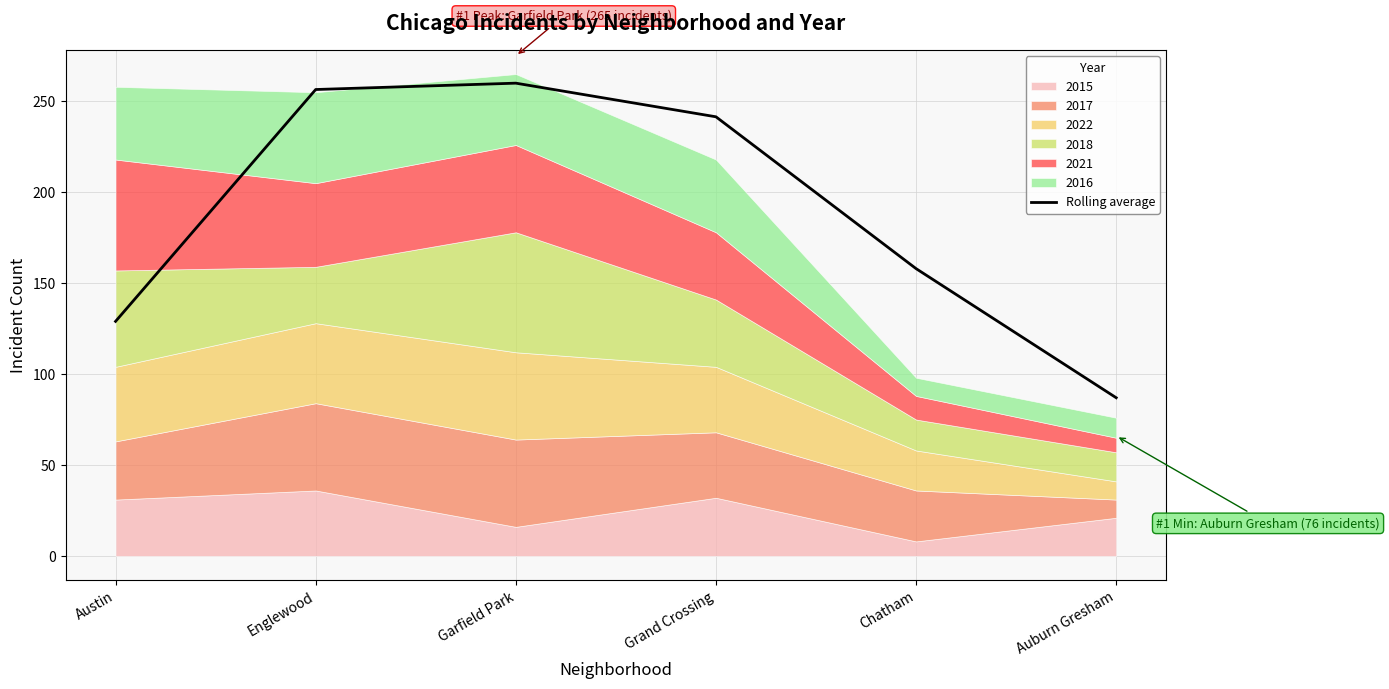

What is the label of the 5th point from the left?

Chatham